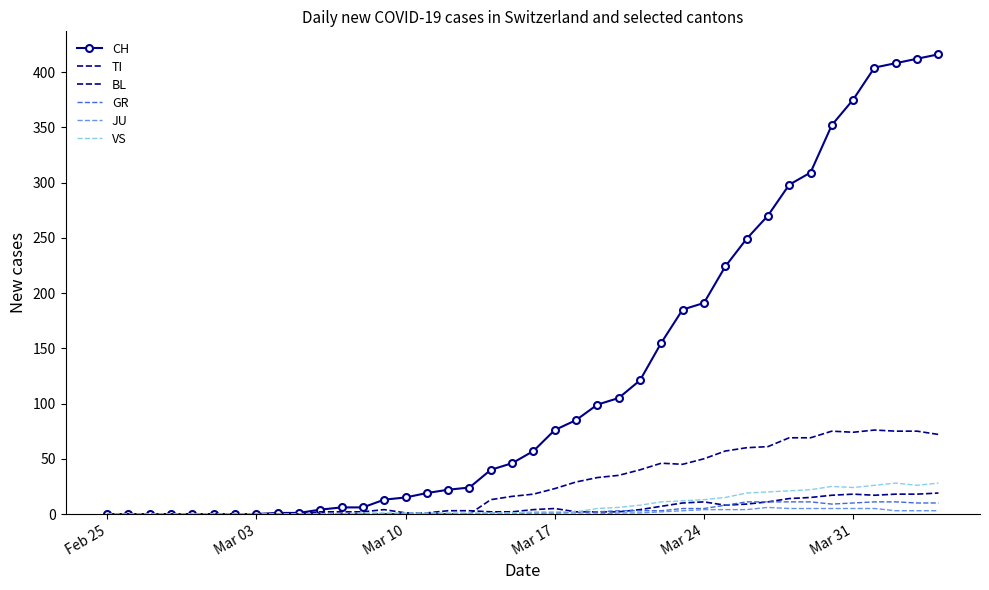

What is the value of the BL point at the 38th from the left?

18